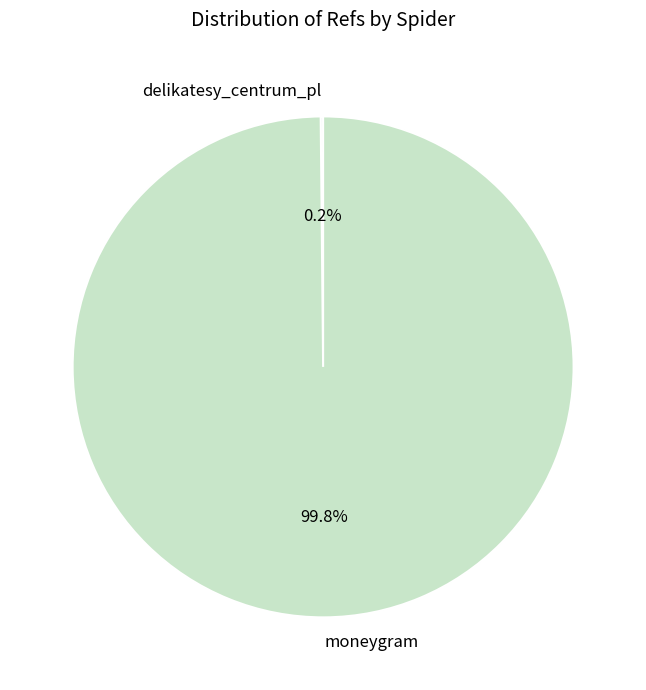

Which category accounts for the majority?

moneygram